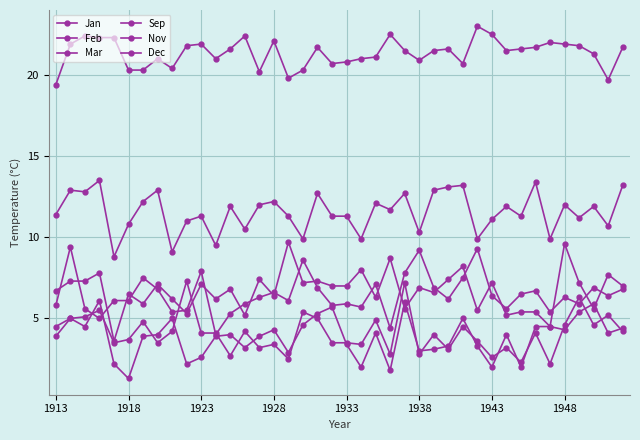

How many lines are shown in the chart?

6